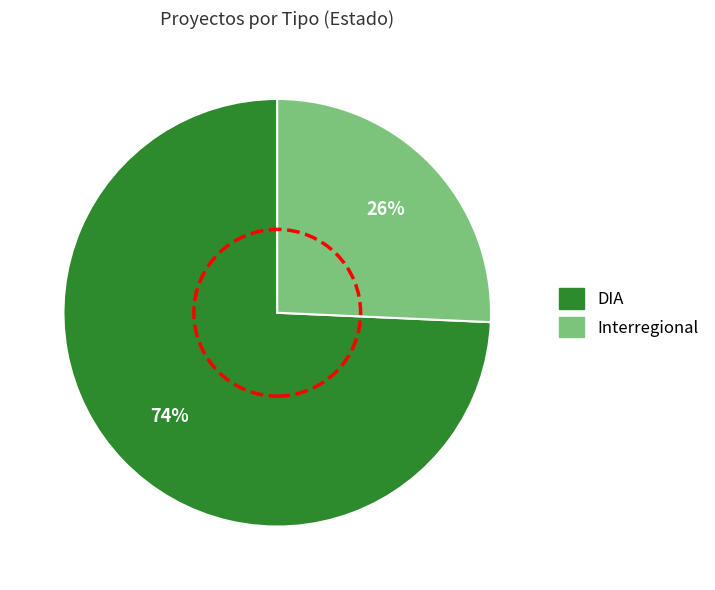

The Interregional slice represents 39% of the pie. True or false?

False